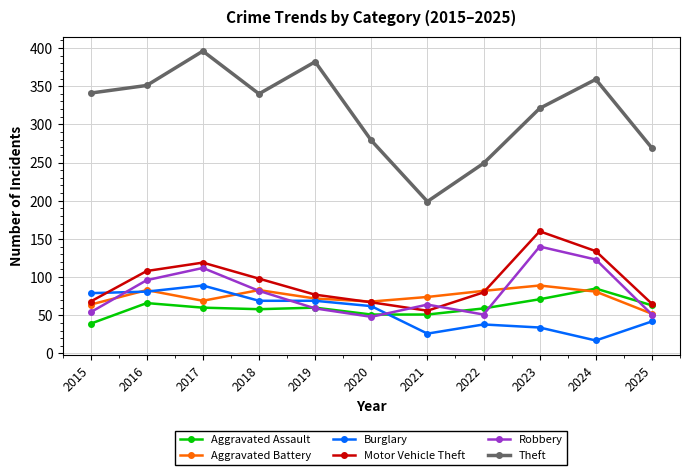

The Aggravated Battery series shows 72 at 2019. True or false?

True